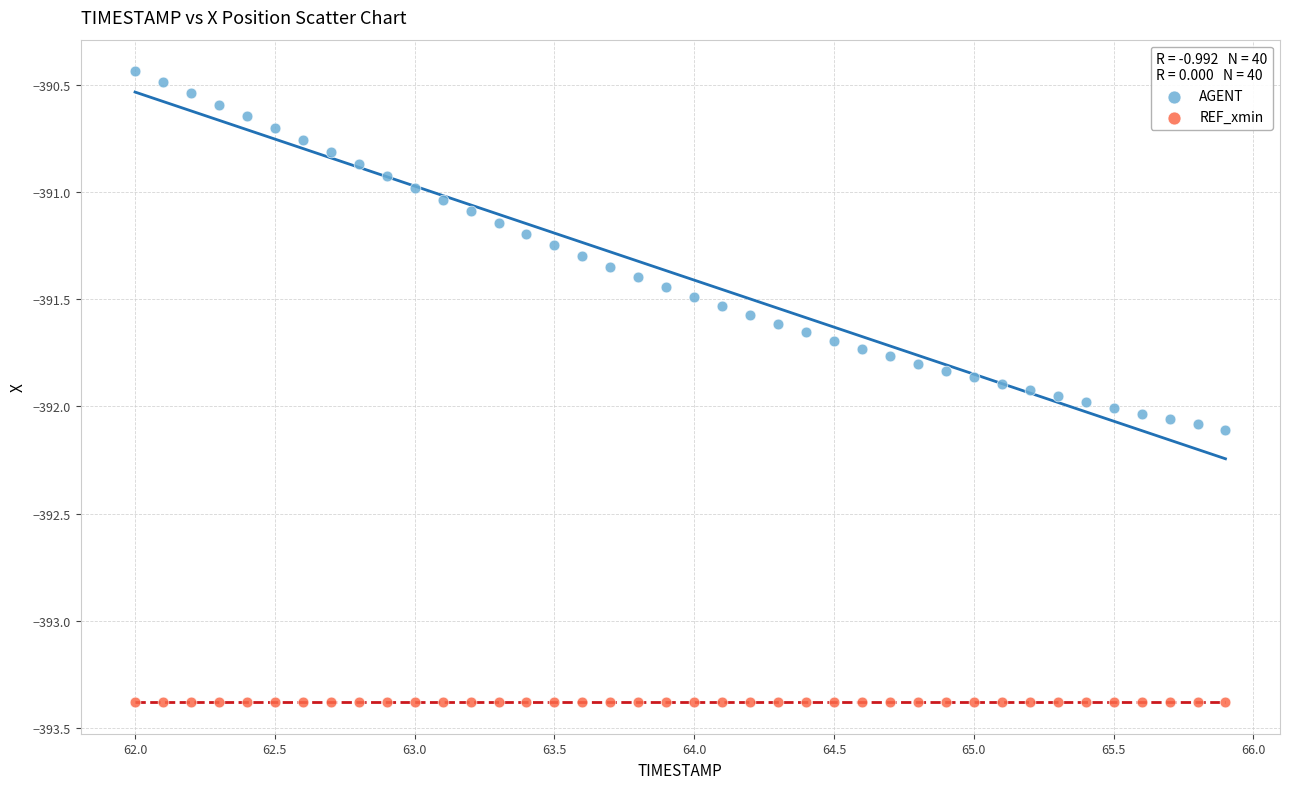

Which series contains the lowest Y value?

REF_xmin